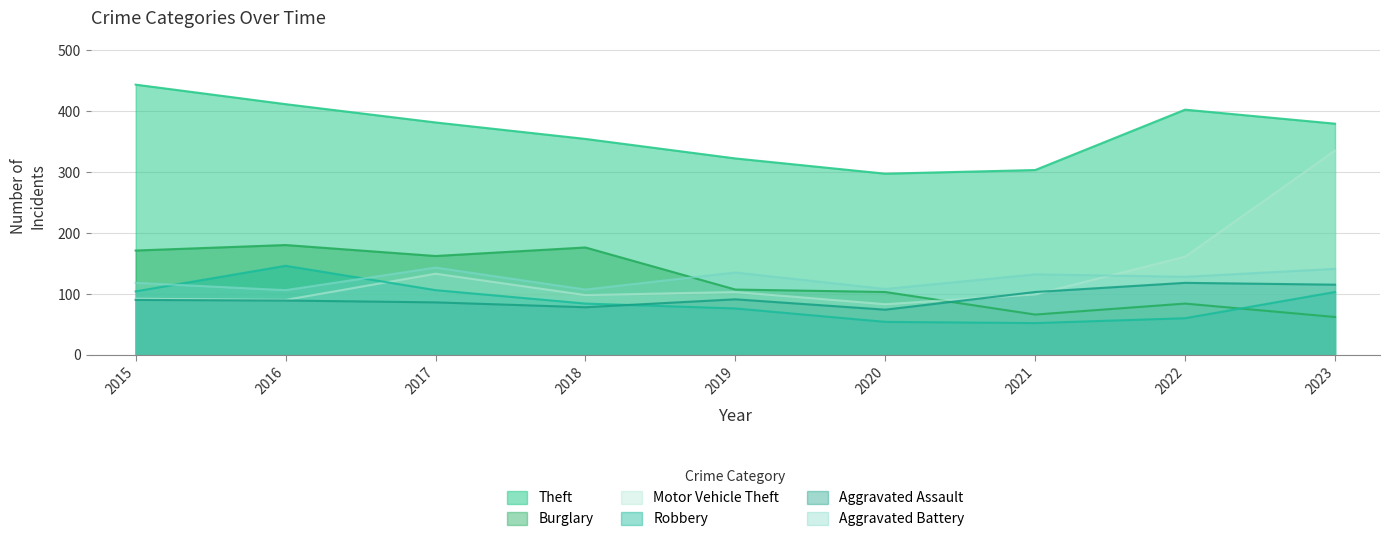

How many lines are shown in the chart?

6